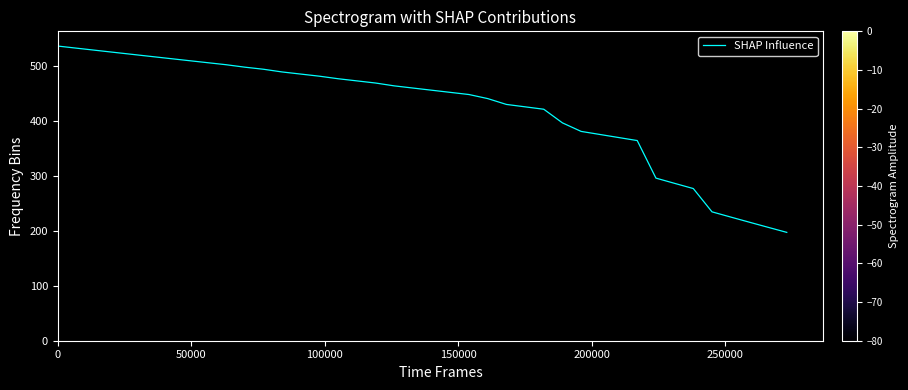

What is the difference between the maximum and minimum values?

338.8